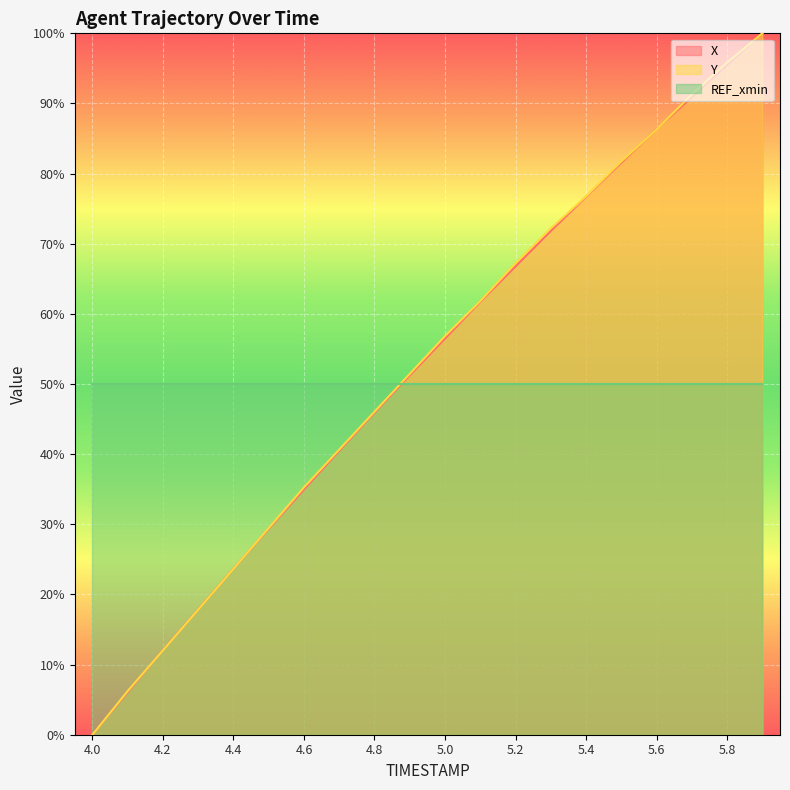

At which category does the chart reach its minimum across all series?

4.0